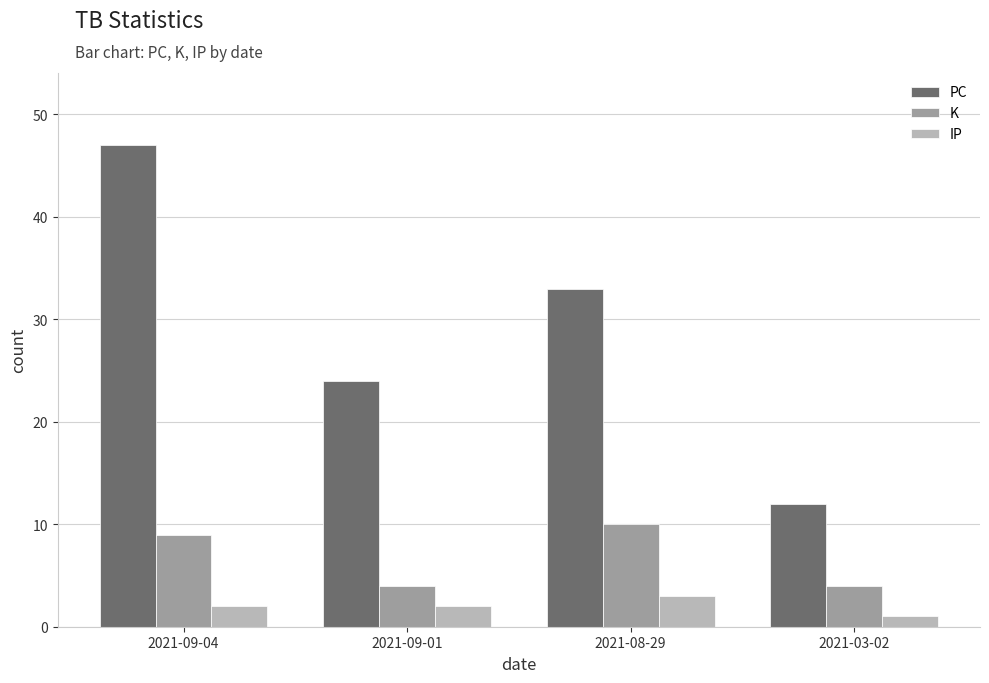

What is the difference between the maximum and minimum values in the PC series?

35